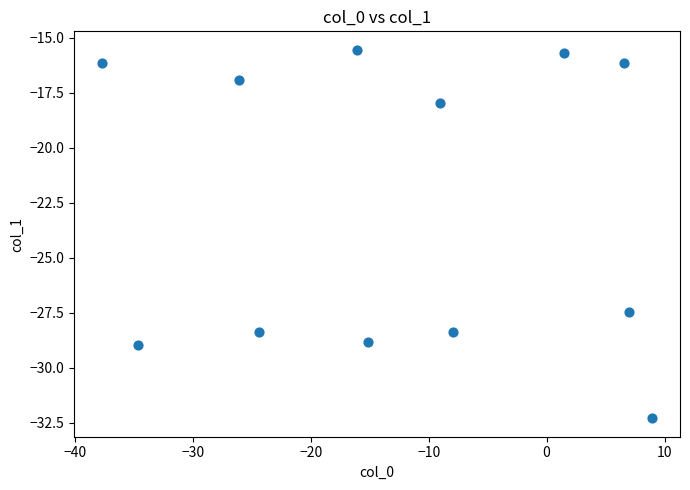

What Y value in the scatter plot is closest to -23?

-27.5